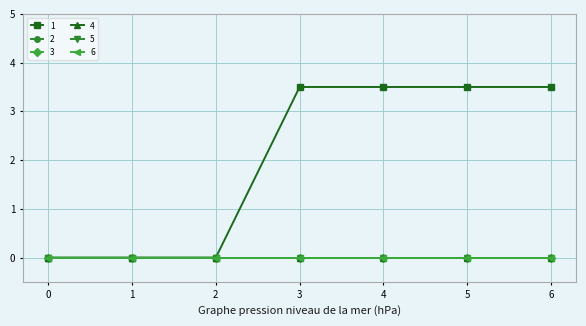

How many lines are shown in the chart?

6